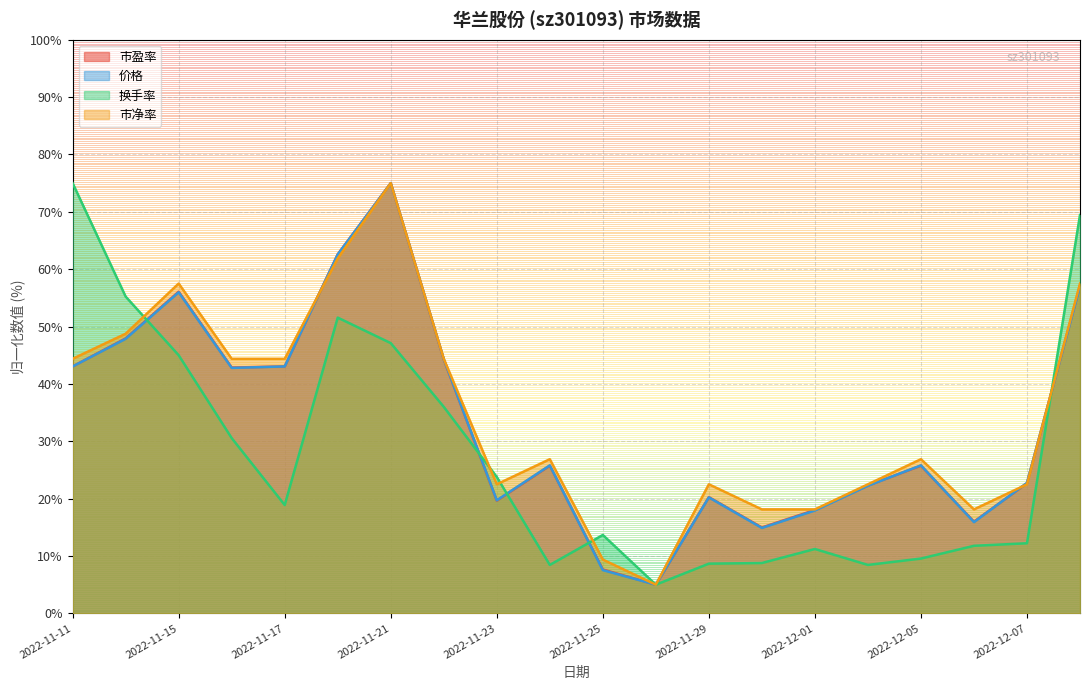

At which category does 市盈率 reach its first local valley?

2022-11-16